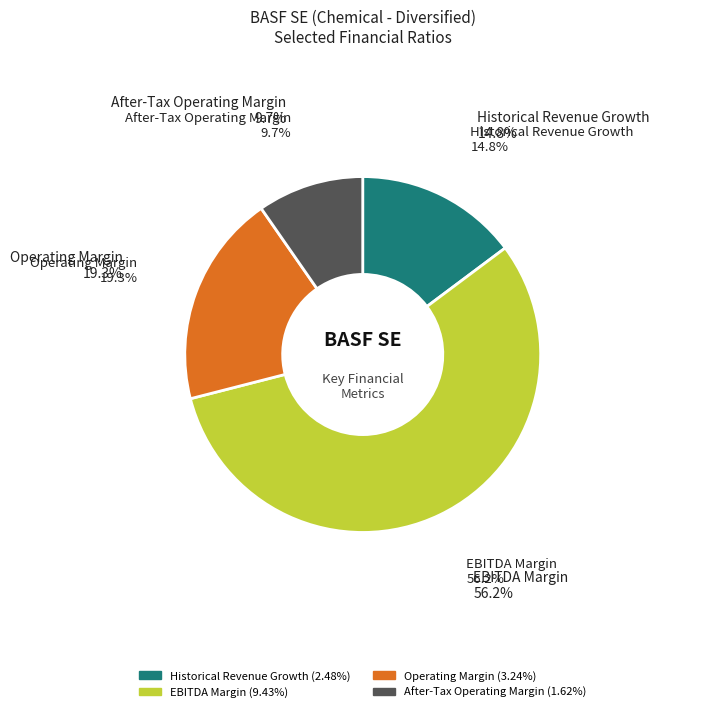

To the nearest percent, what is the difference between the Historical Revenue Growth and After-Tax Operating Margin slice percentages?

5%